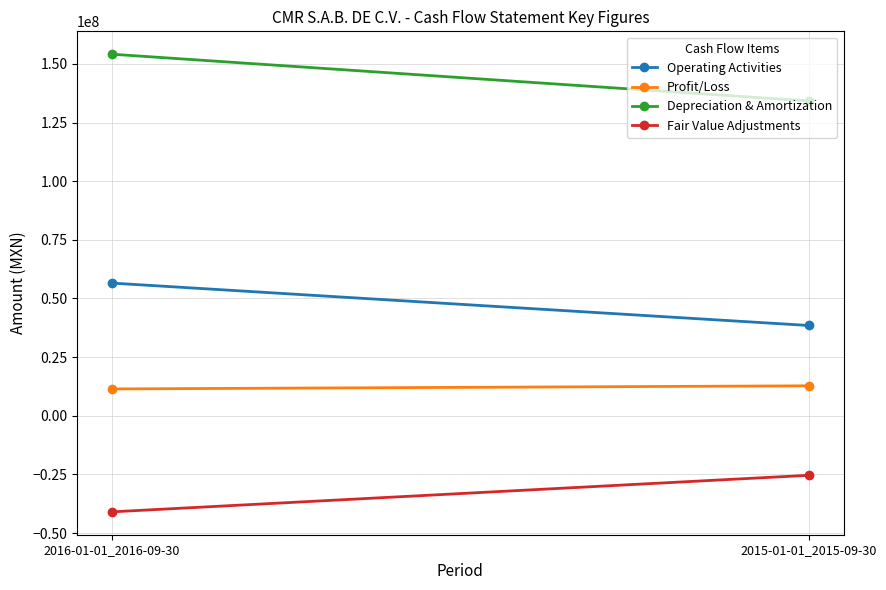

What is the label of the 2nd point from the left?

2015-01-01_2015-09-30